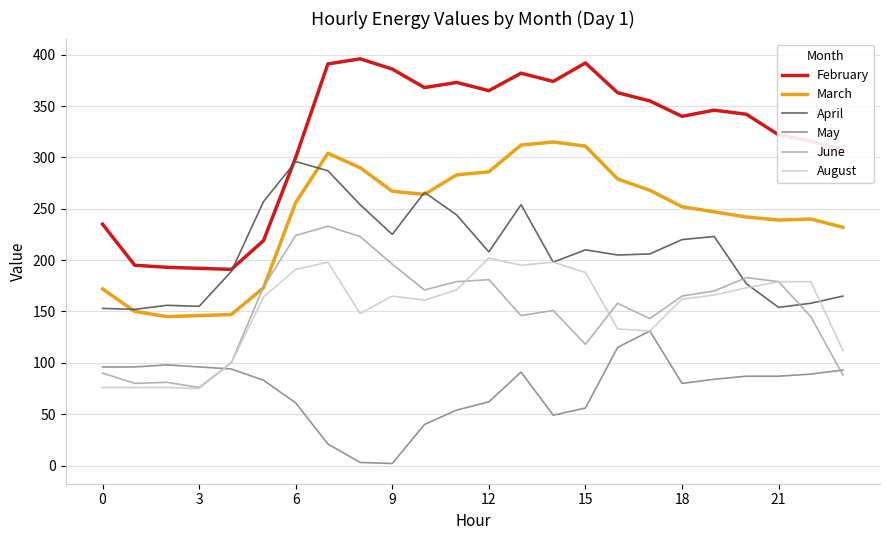

True or false: August and February intersect in this chart.

False